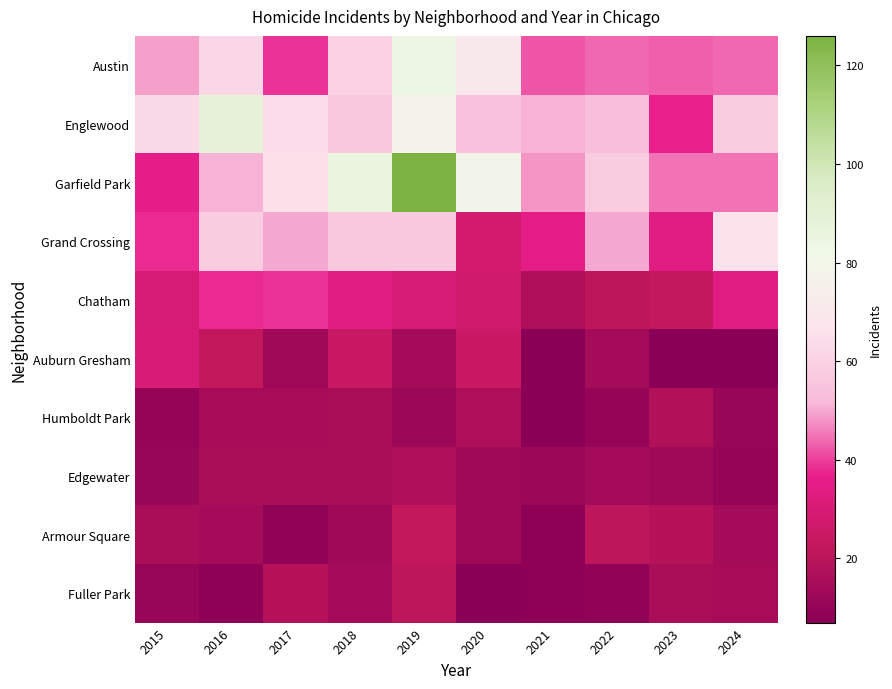

At which category is the sum across all series the highest?

2019